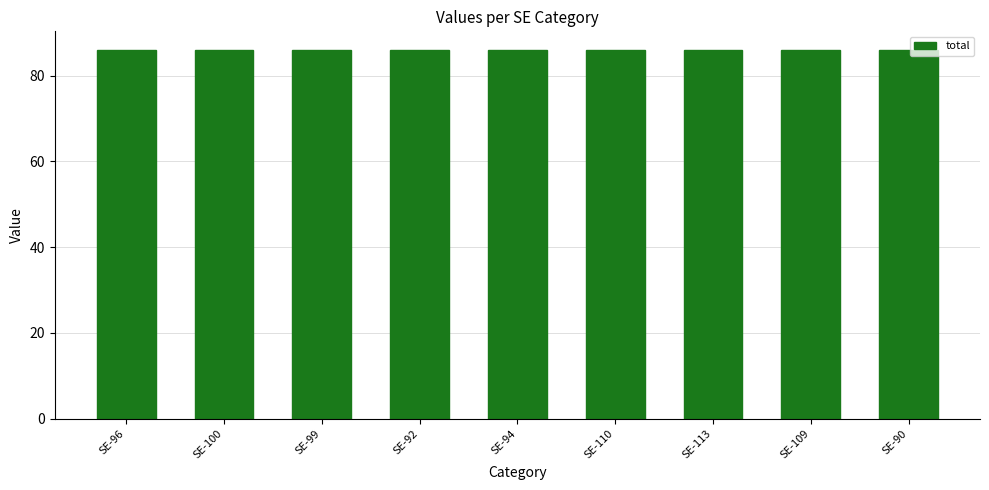

Which category has the lowest value in the 2 series?

SE-96